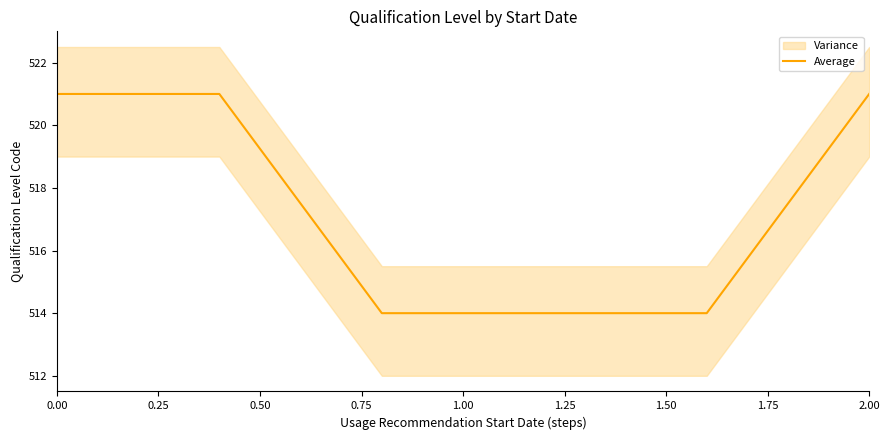

What is the average value?

518